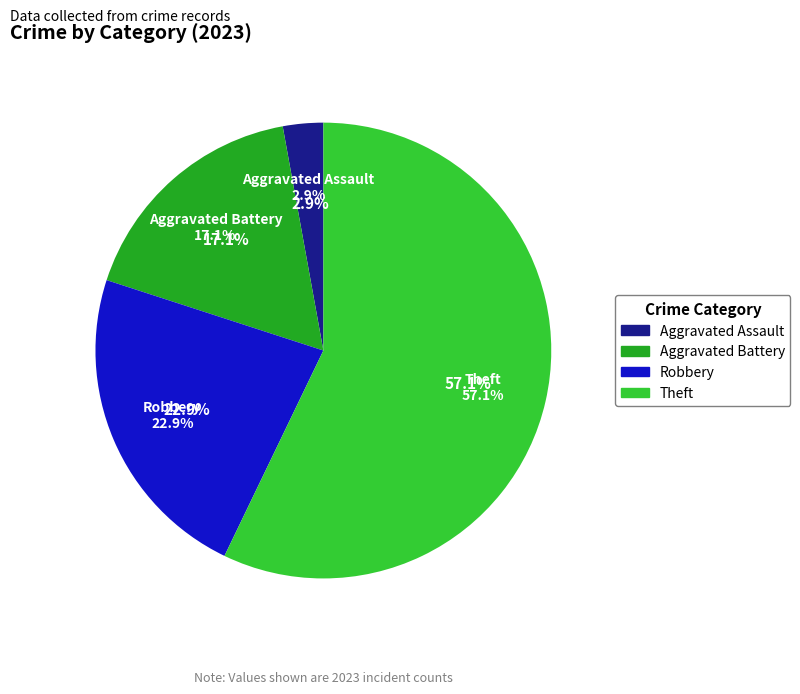

To the nearest percent, what is the combined percentage of Robbery and Aggravated Assault?

26%